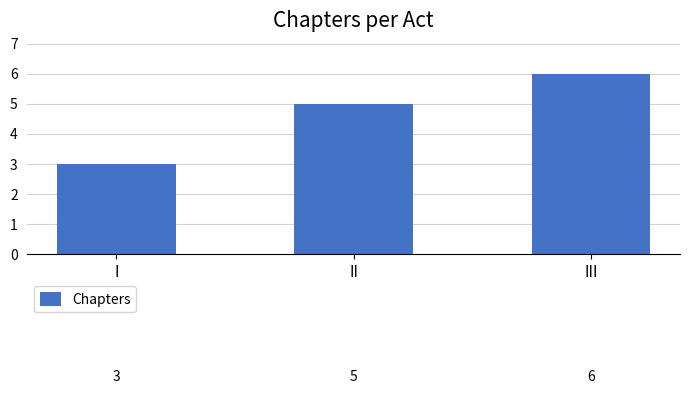

Which category has the lowest value across all series?

I